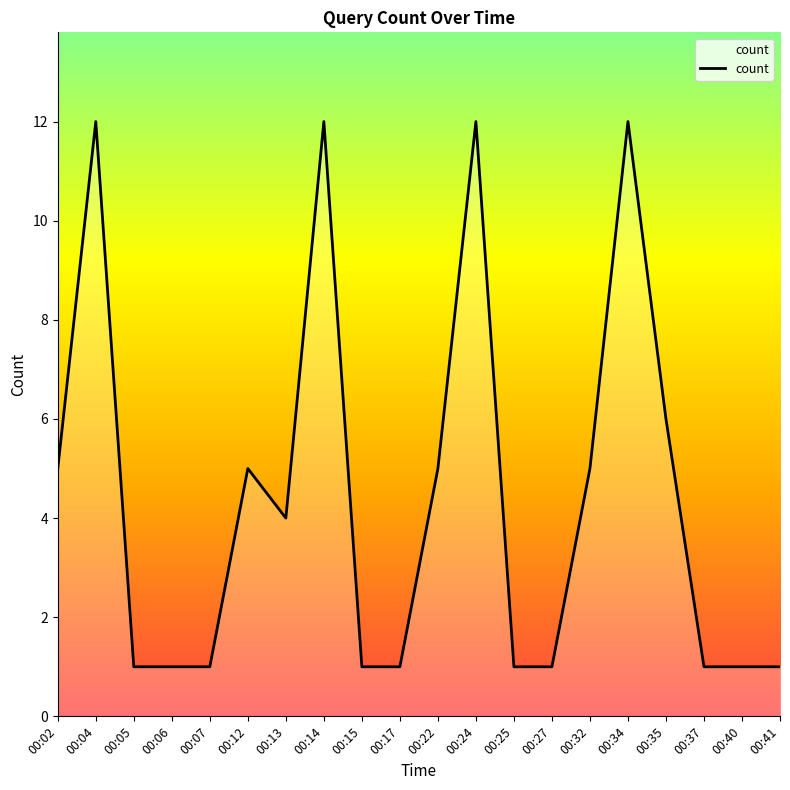

At which label does the data first exceed 4?

00:02